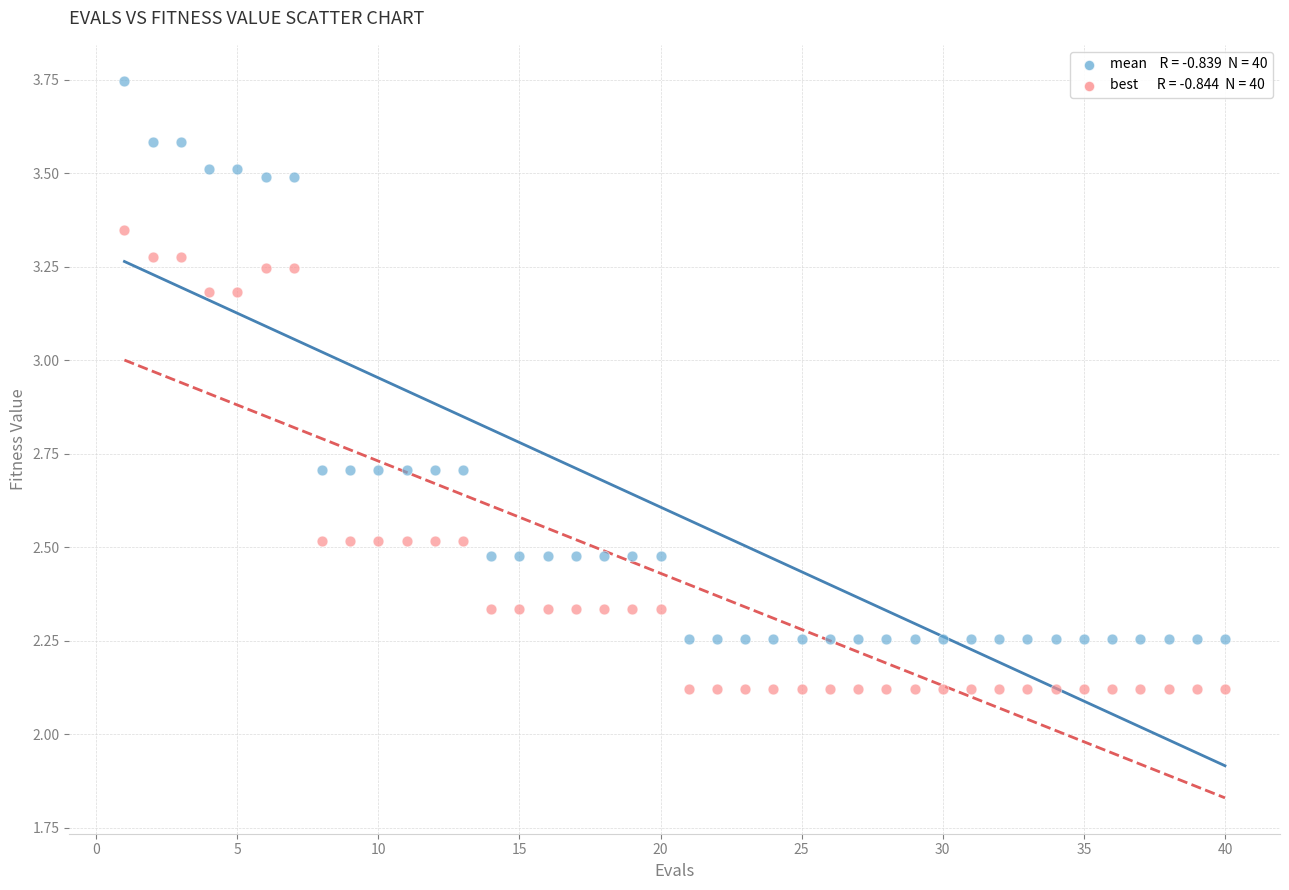

Across all data points, what is the range of Y values (max minus min)?

1.6